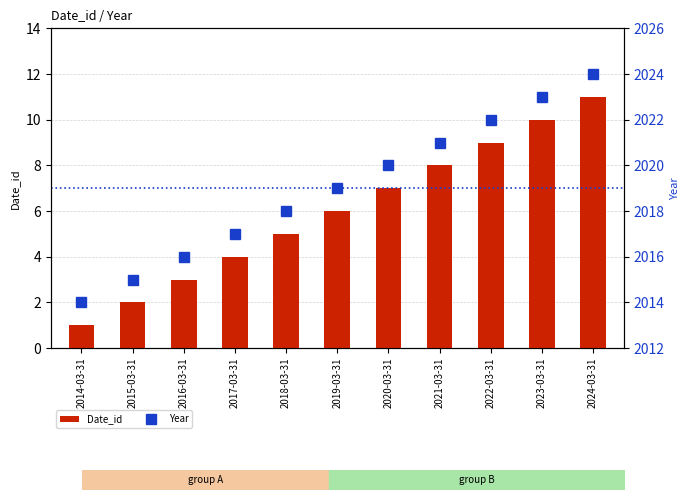

What is the difference between the second highest and minimum values in the Date_id series?

9